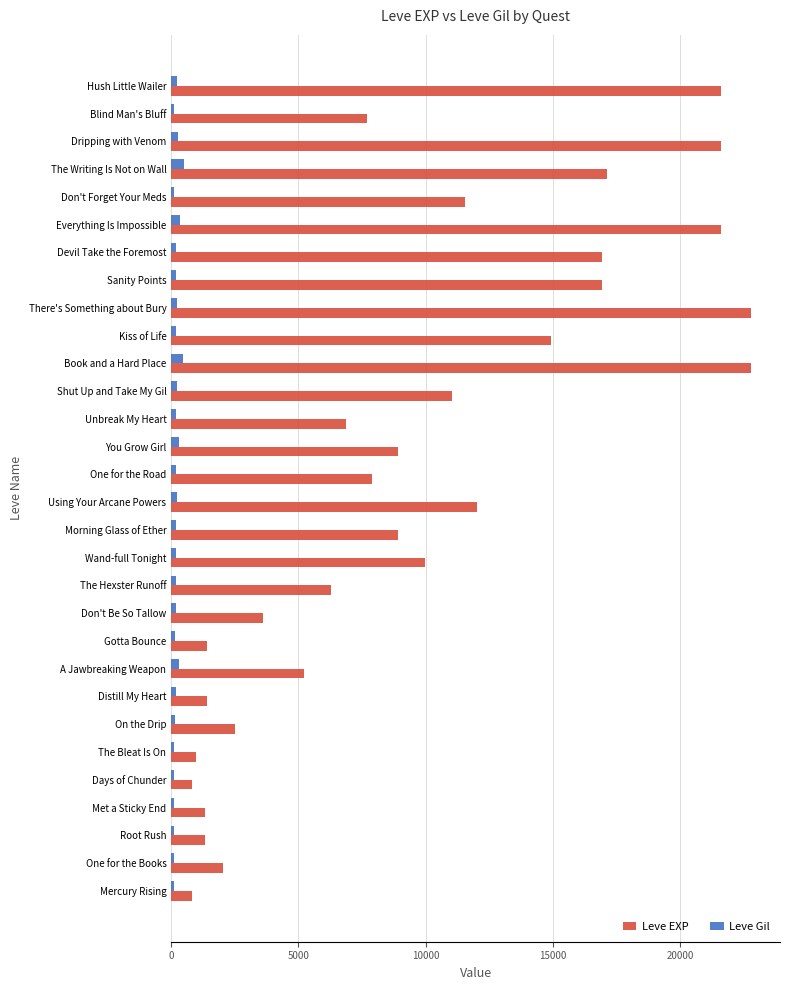

What is the lowest value of the Leve EXP series?

800